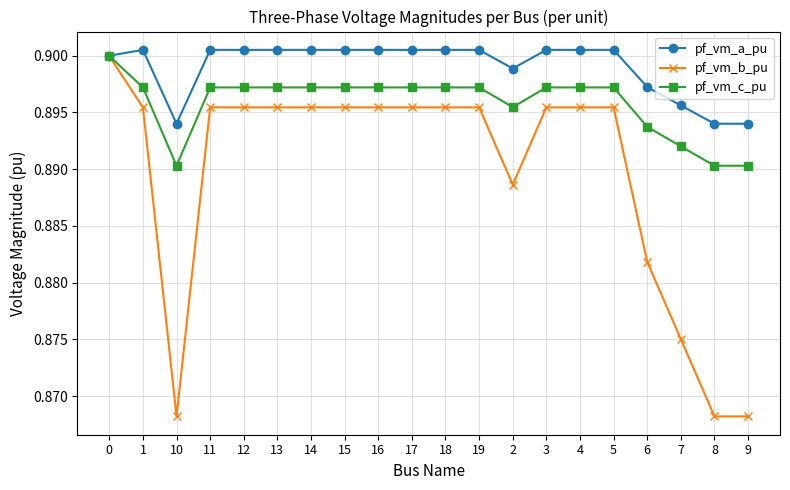

What is the sum of the pf_vm_c_pu values at 15 and 19?

1.8